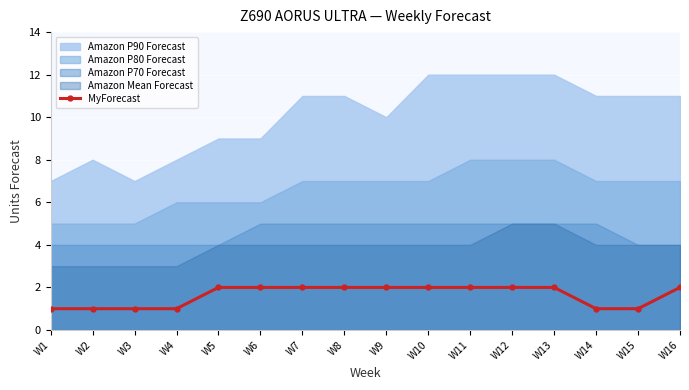

What is the difference between the second highest and minimum values?

1